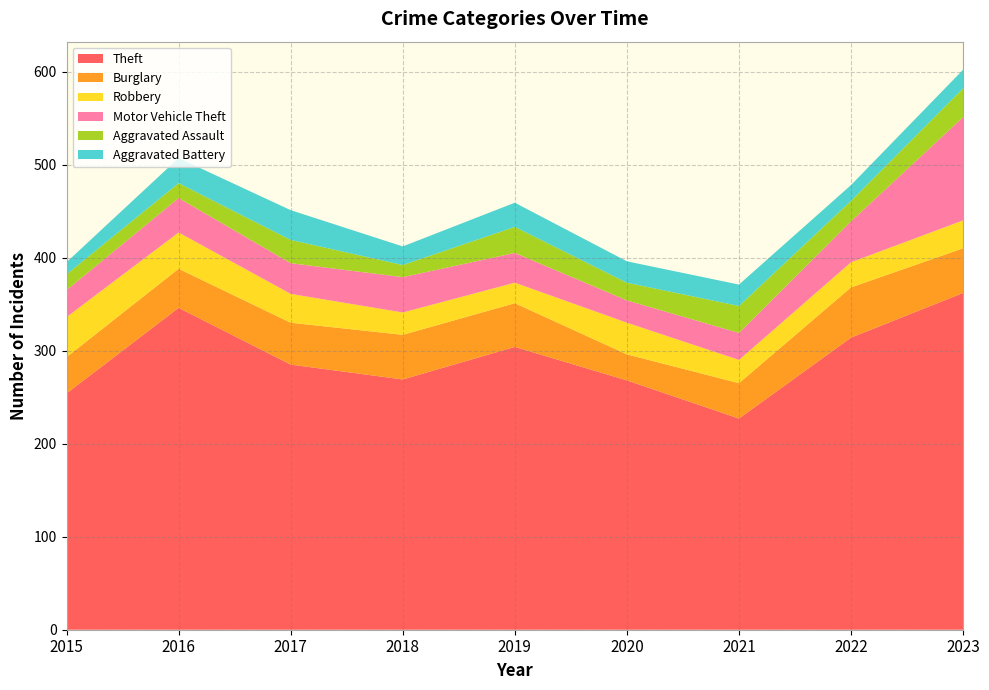

Reading left to right, transcribe all the data shown in this chart.

Theft: 254	346	285	269	304	268	227	314	362
Burglary: 39	42	45	48	47	28	38	54	48
Robbery: 43	39	31	24	22	34	25	27	30
Motor Vehicle Theft: 29	37	33	38	32	24	29	44	111
Aggravated Assault: 17	16	25	13	28	19	29	22	31
Aggravated Battery: 13	27	32	20	26	23	23	17	20